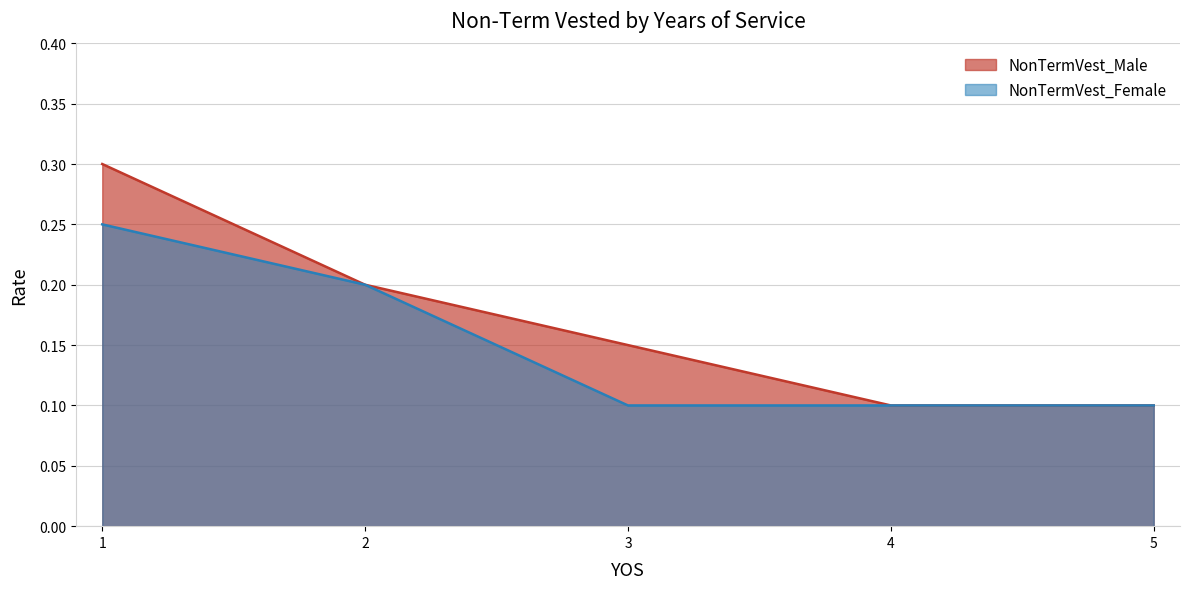

The value of NonTermVest_Female at 5 is 0.1. True or false?

True